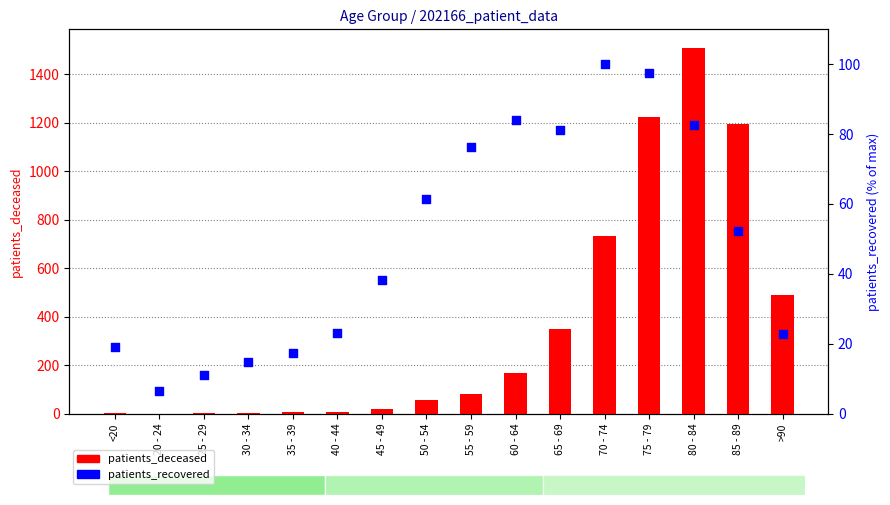

What are all the series names shown in the legend?

patients_deceased, patients_recovered